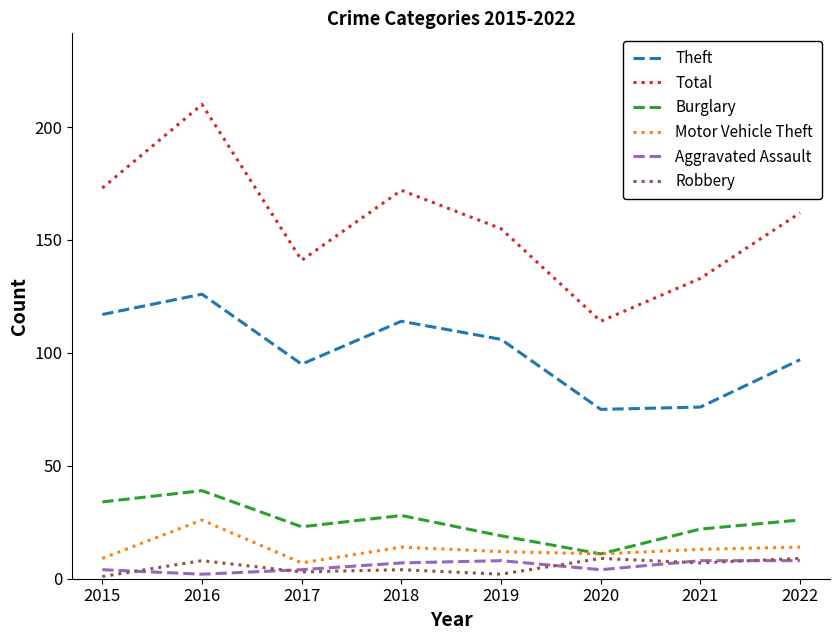

True or false: Total and Aggravated Assault intersect in this chart.

False